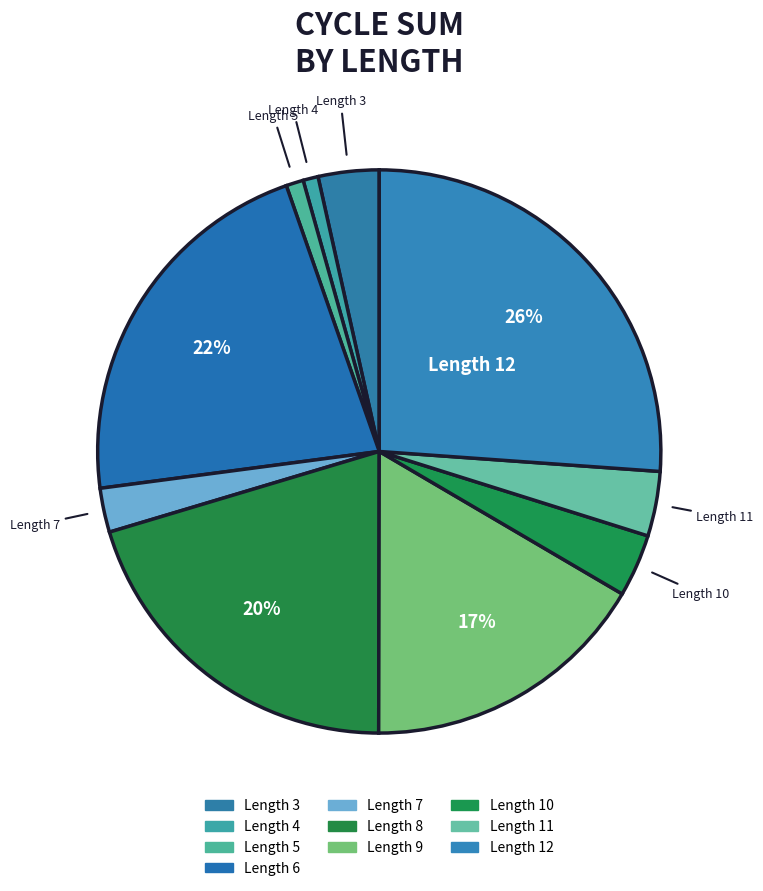

How many slices are in this pie chart?

10